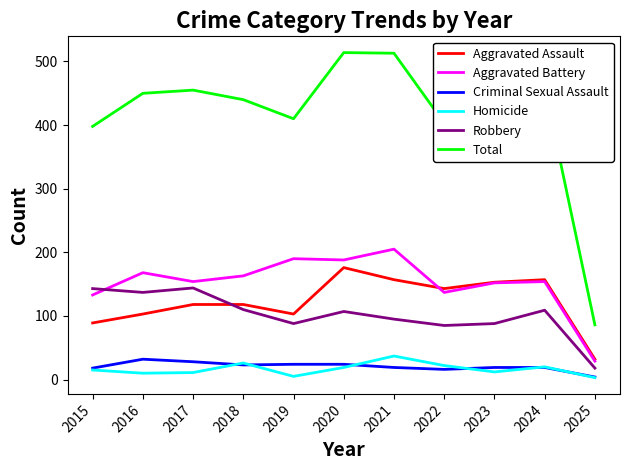

What is the difference between the second highest and minimum values in the Homicide series?

23